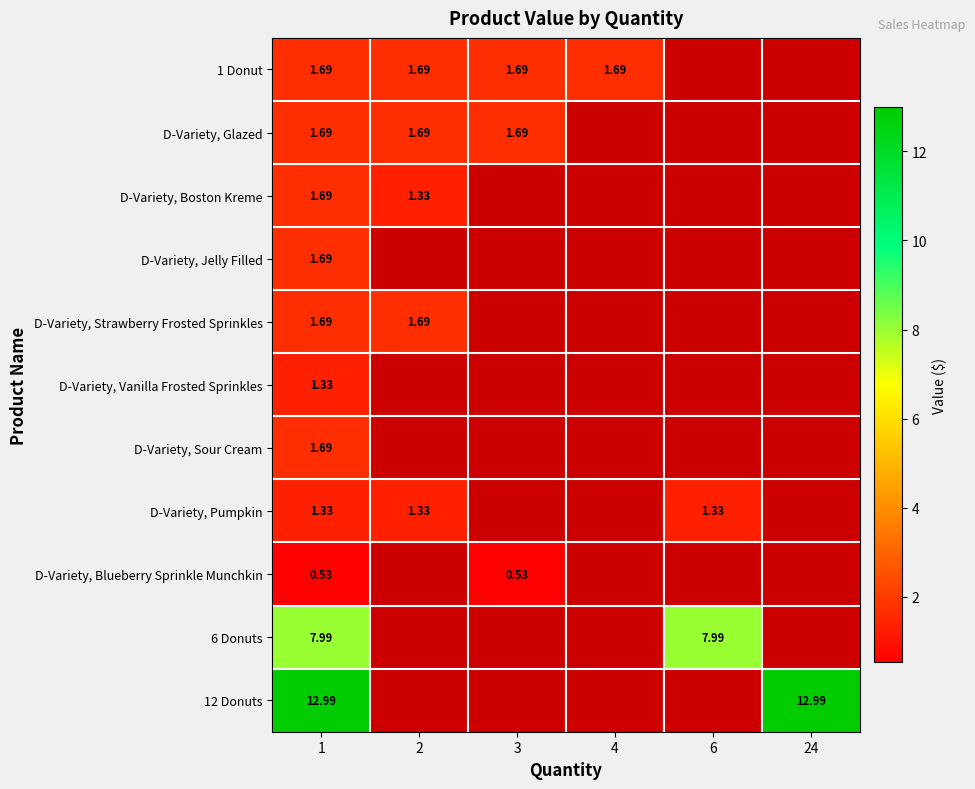

Which series has the widest spread of values?

D-Variety, Boston Kreme